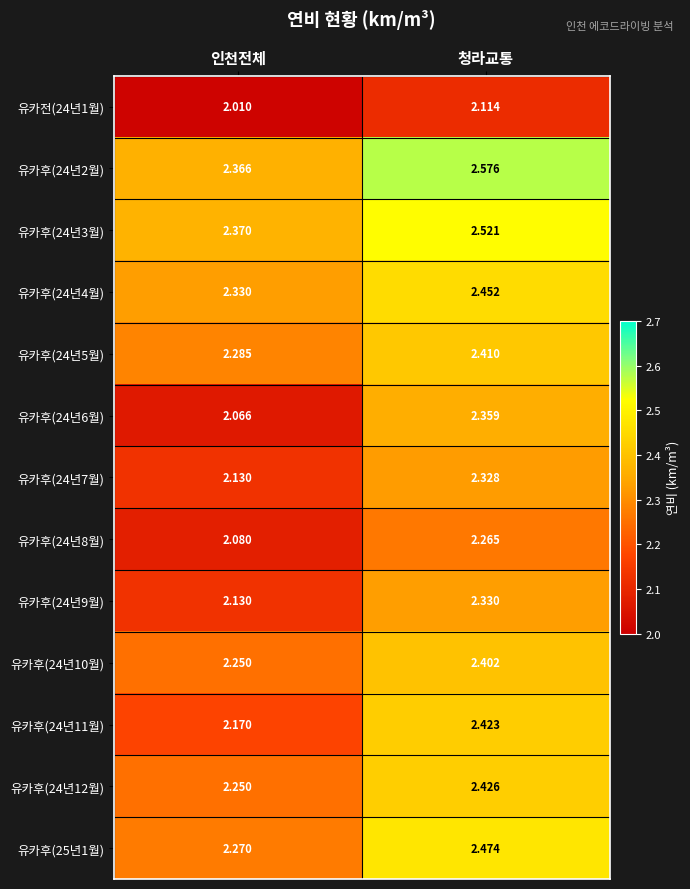

At which label is 유카전(24년1월) closest to 2?

인천전체